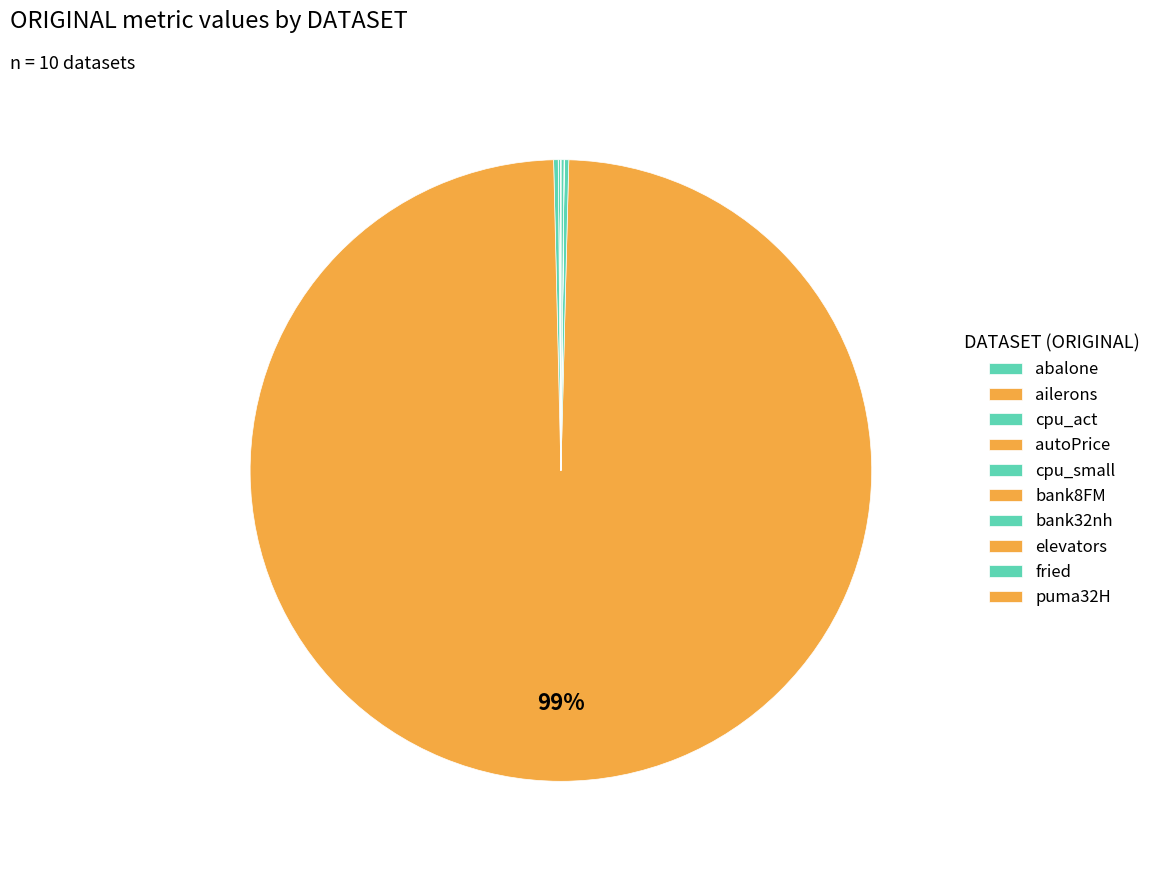

Is elevators the majority of the pie?

No